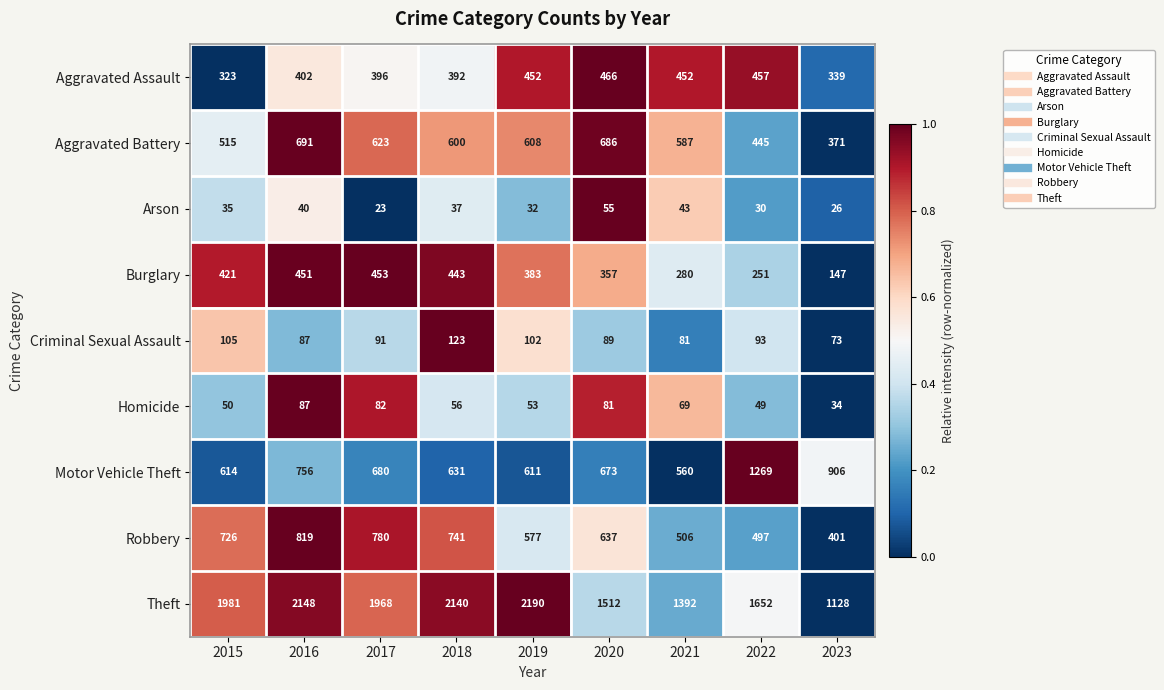

Which series has the largest total across all categories?

Theft